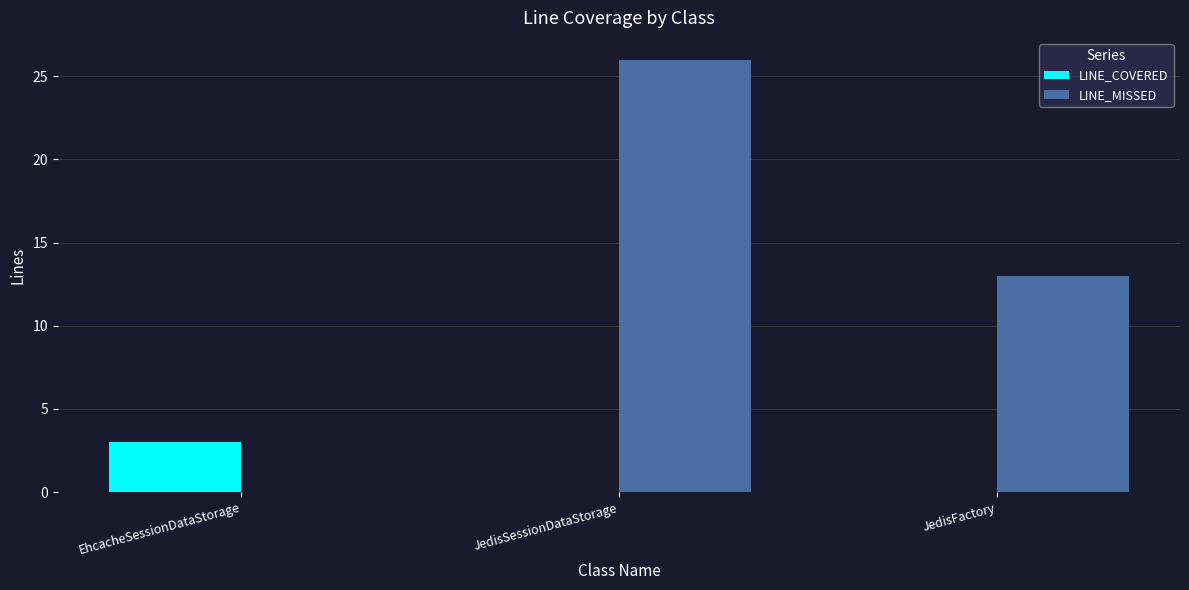

Is the value of LINE_MISSED at JedisFactory greater than the value of LINE_COVERED at JedisSessionDataStorage?

Yes